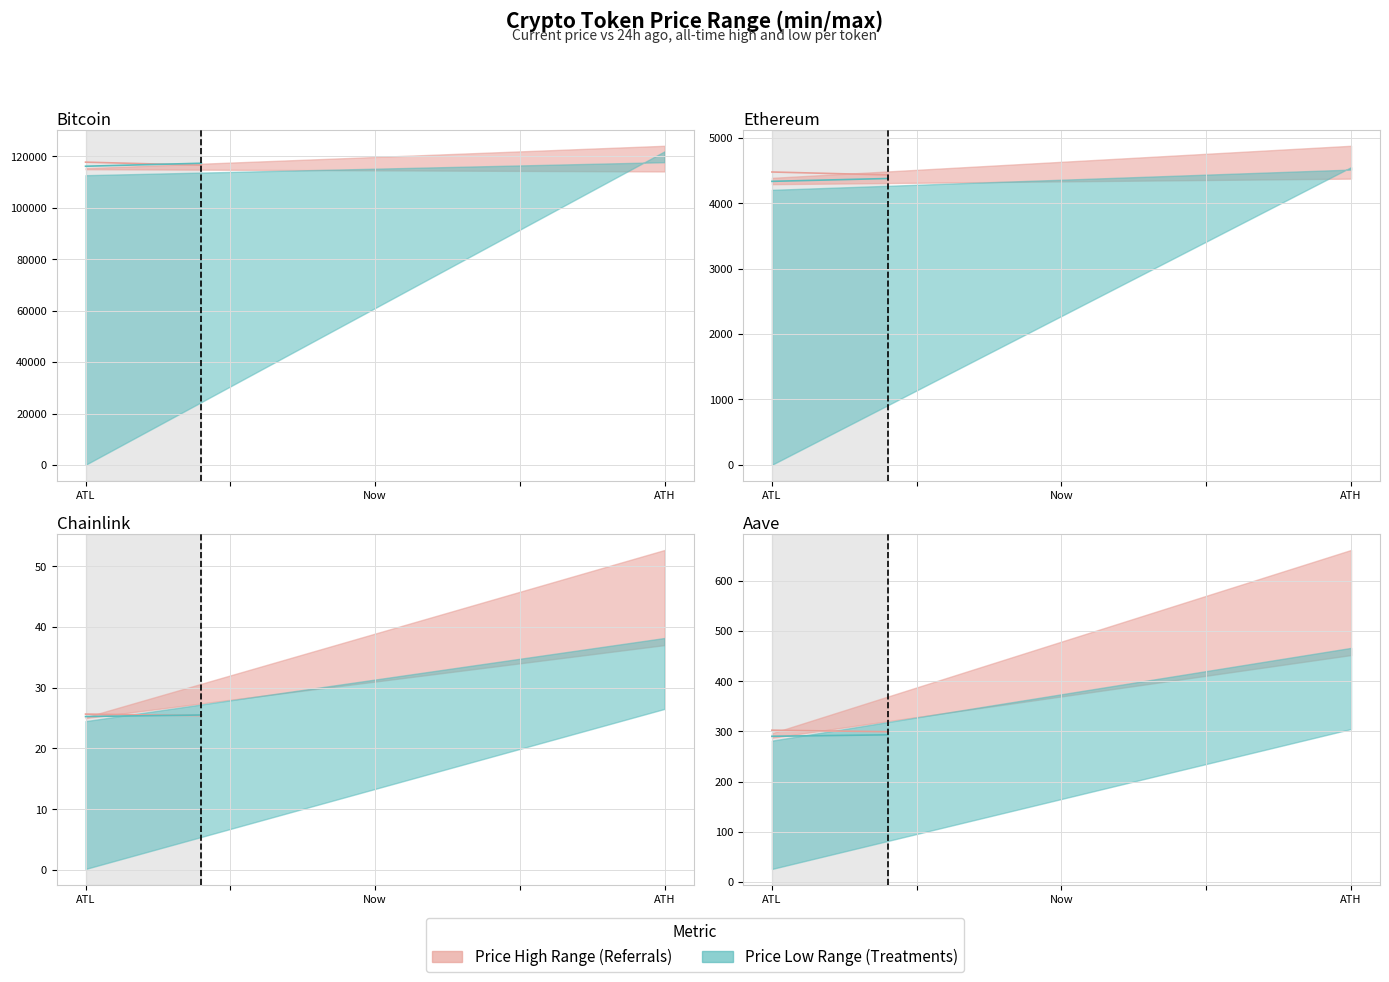

Is it true that price24hAgo equals 302.5 at ATL?

True